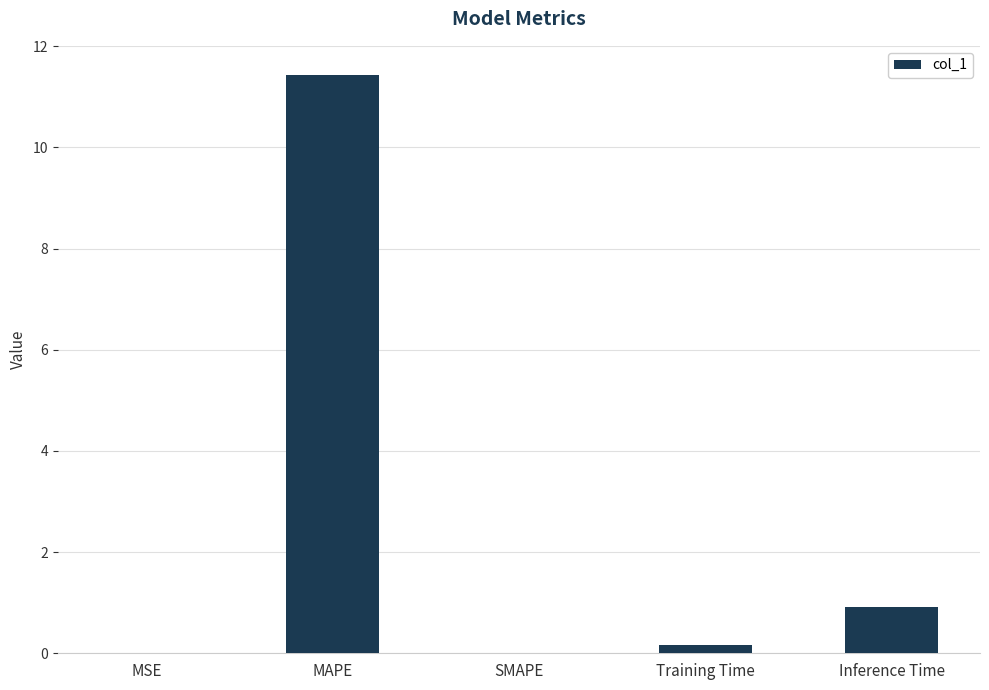

Is it true that the value at Inference Time is 1.4?

False